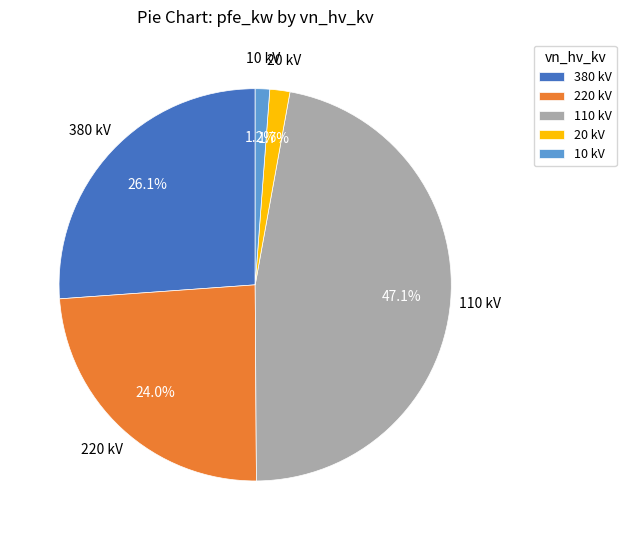

To the nearest percent, what is the difference between the largest and smallest slice percentages?

46%